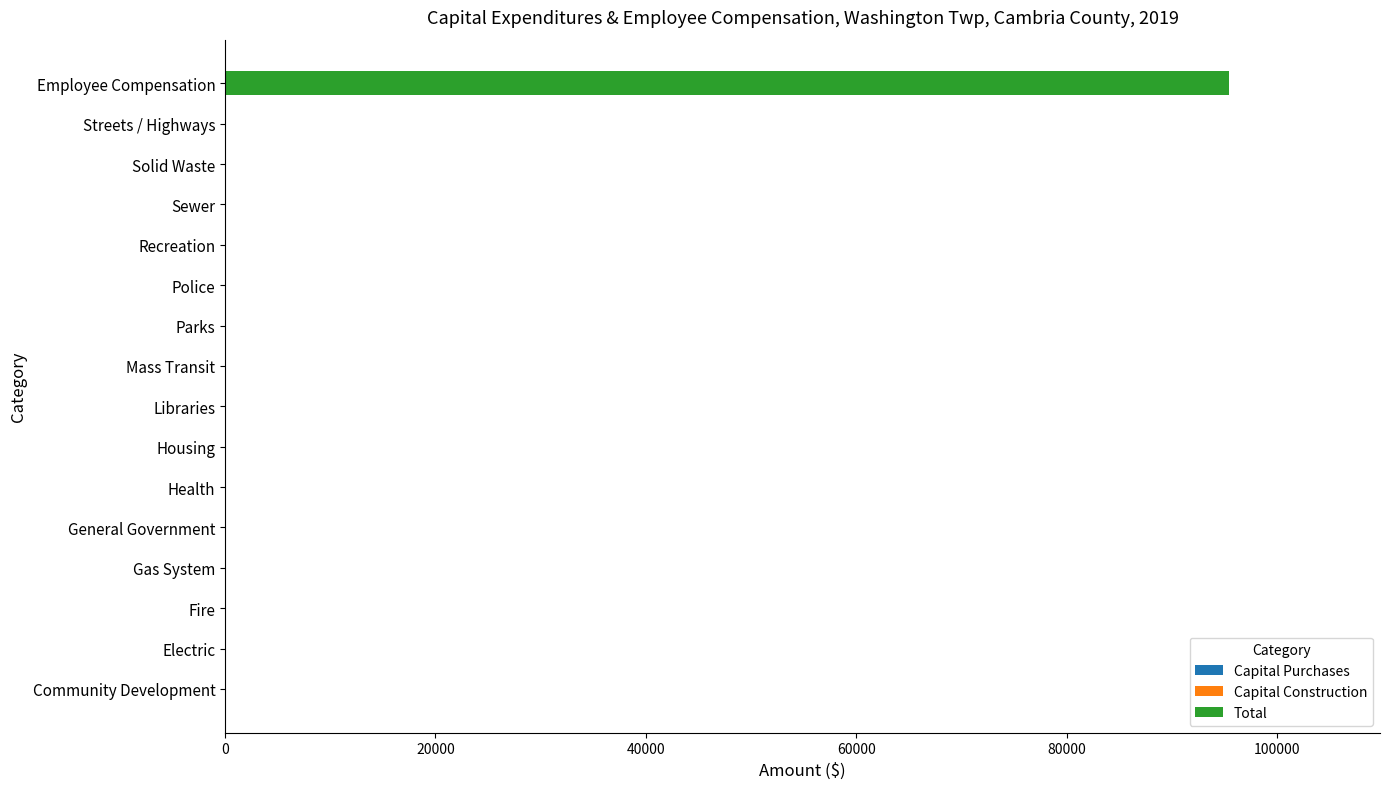

Reading bottom to top, what are all the values shown in this chart?

Community Development=0	Electric=0	Fire=0	Gas System=0	General Government=0	Health=0	Housing=0	Libraries=0	Mass Transit=0	Parks=0	Police=0	Recreation=0	Sewer=0	Solid Waste=0	Streets / Highways=0	Employee Compensation=95483